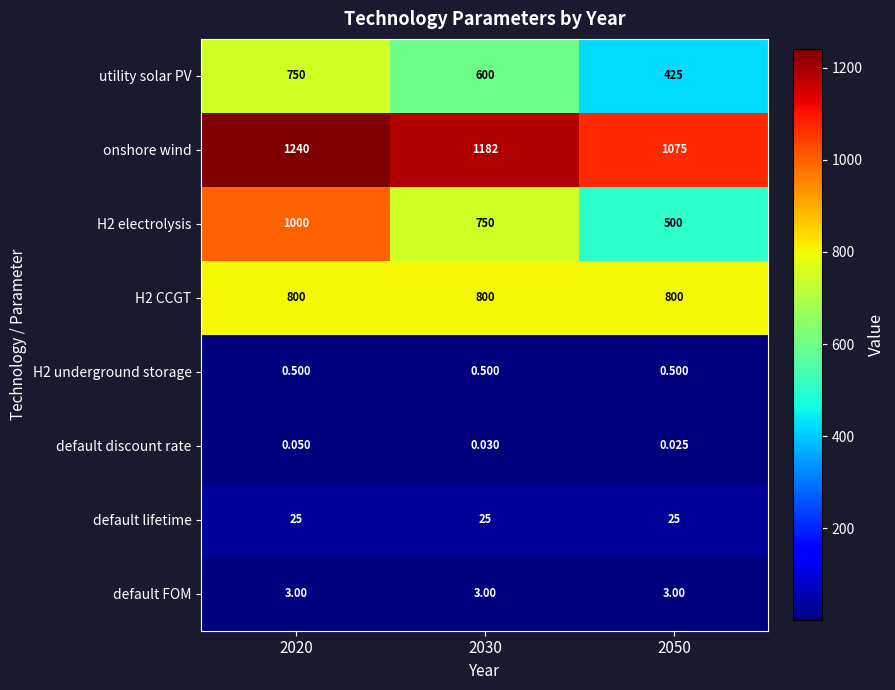

What is the maximum value shown in the chart?

1240.0